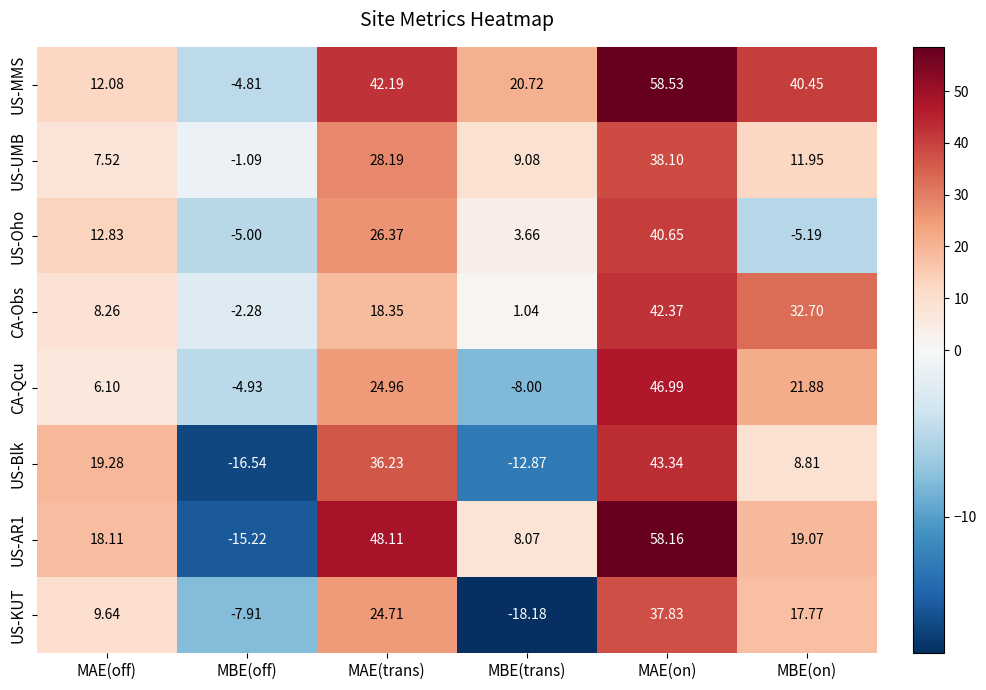

Where is US-UMB nearest to the value 18?

MBE(on)